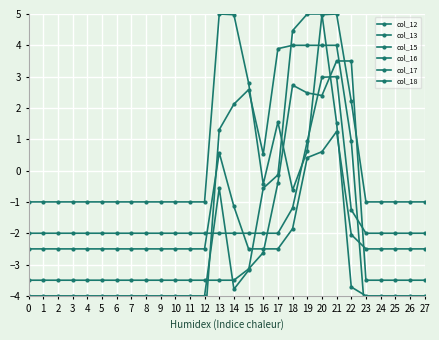

What are all the series names shown in the legend?

col_12, col_13, col_15, col_16, col_17, col_18